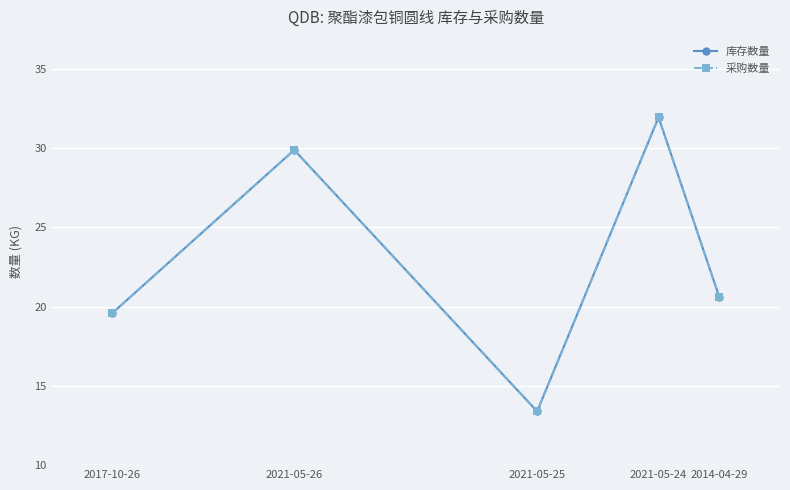

What is the difference between the 采购数量 values at 2014-04-29 and 2021-05-24?

11.3